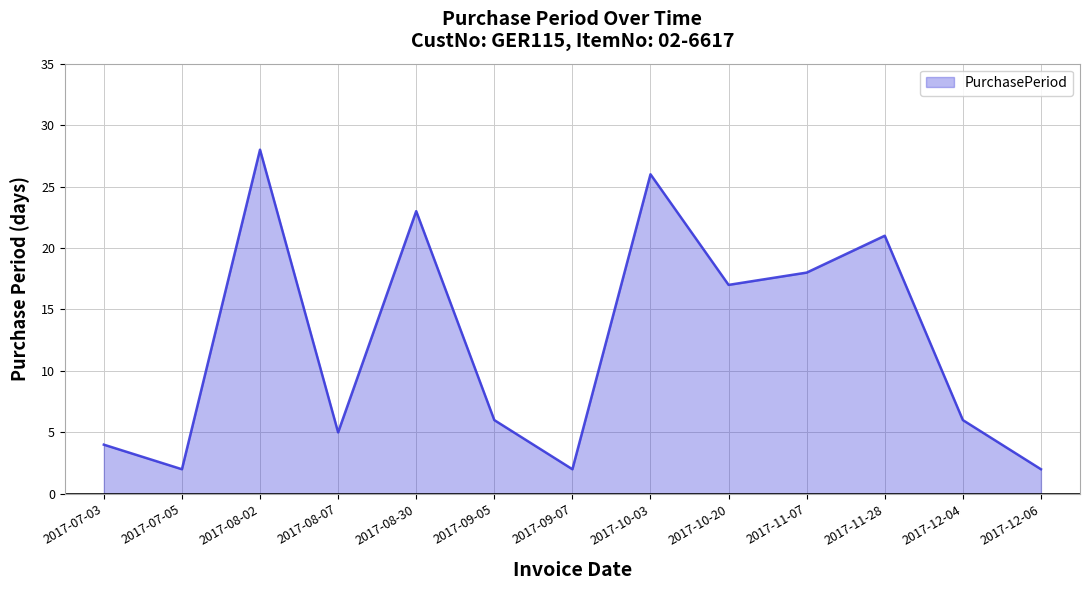

What position from the left is 2017-07-03?

1